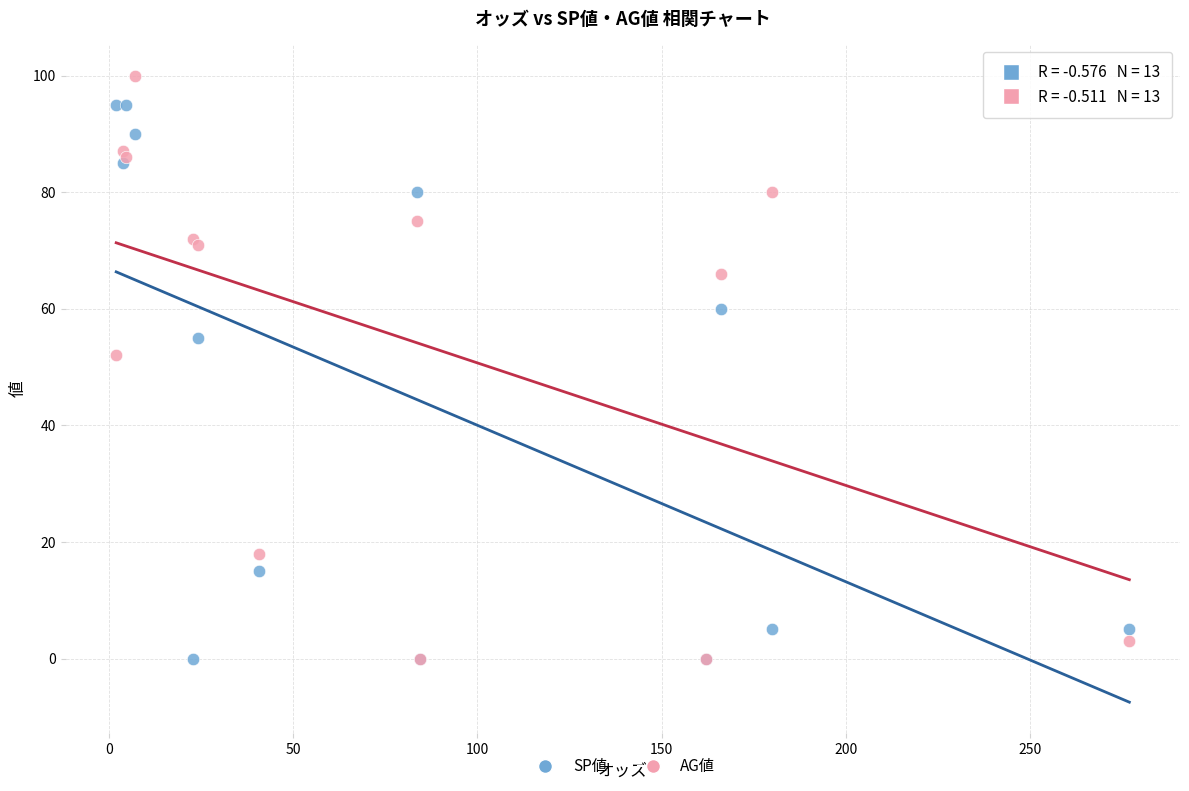

Across all series, what Y value is closest to 50?

52